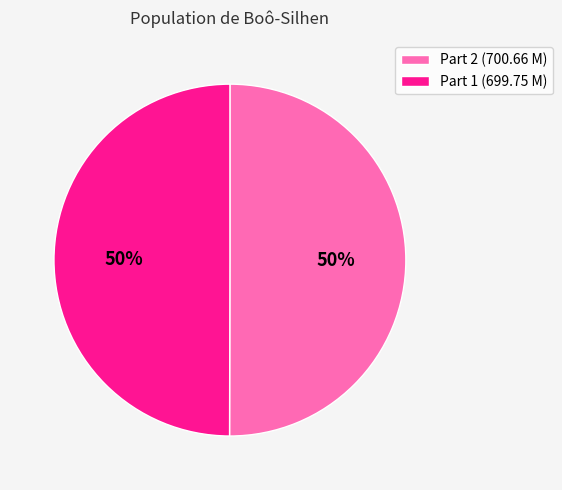

Count the number of slices in the pie.

2